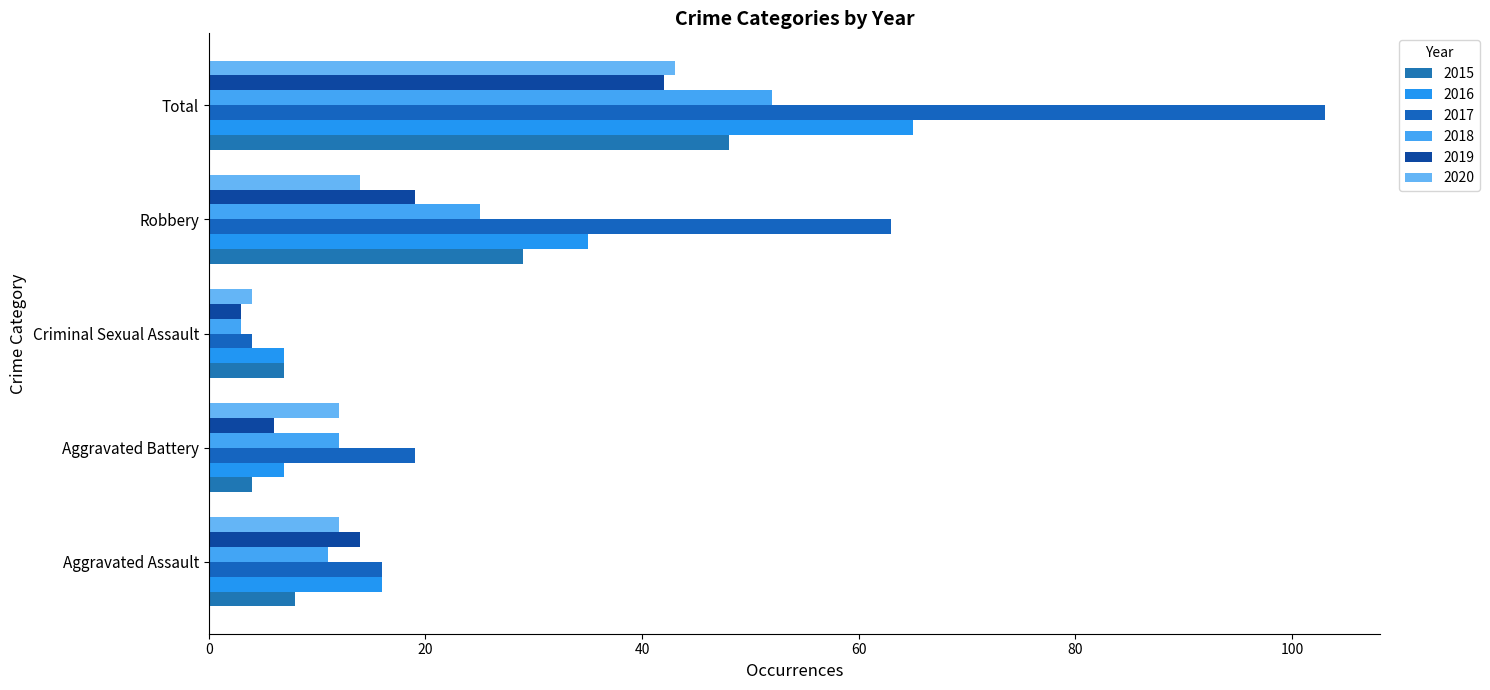

Rank the categories by 2015 value from lowest to highest.

Aggravated Battery, Criminal Sexual Assault, Aggravated Assault, Robbery, Total